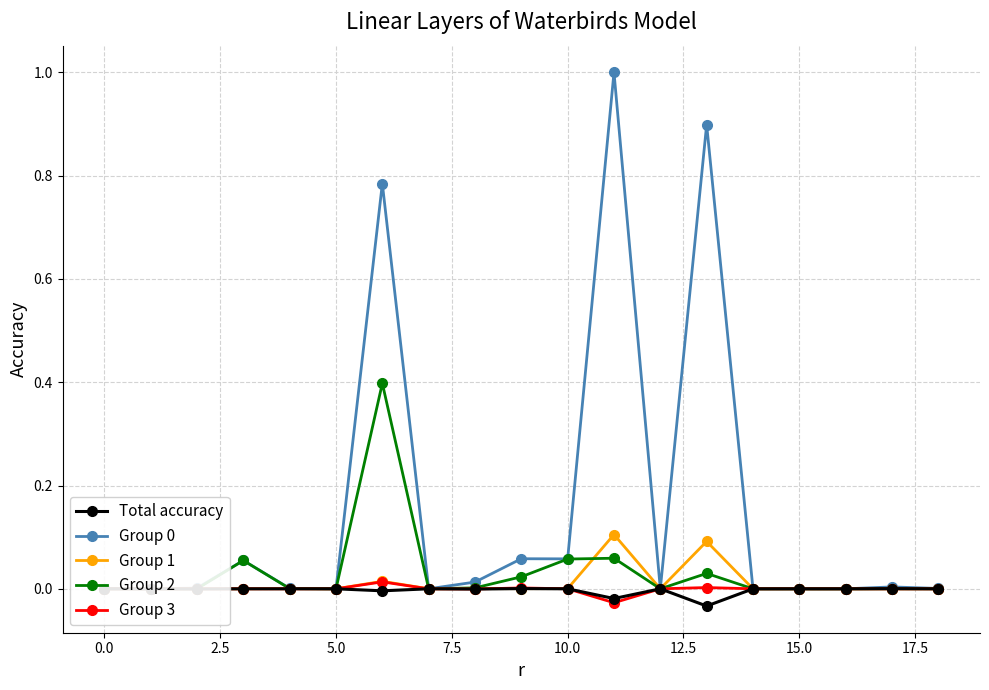

The Group 1 series shows 0.0 at 5.0. True or false?

True